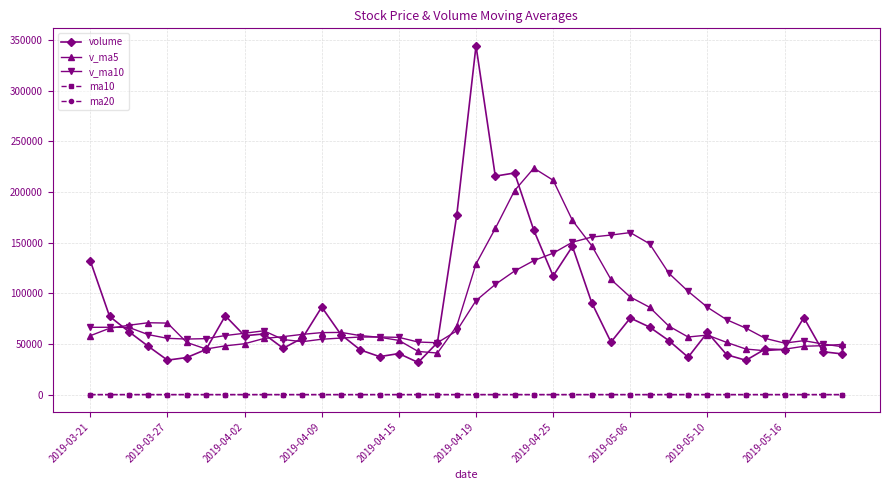

Count the number of categories in the chart.

40